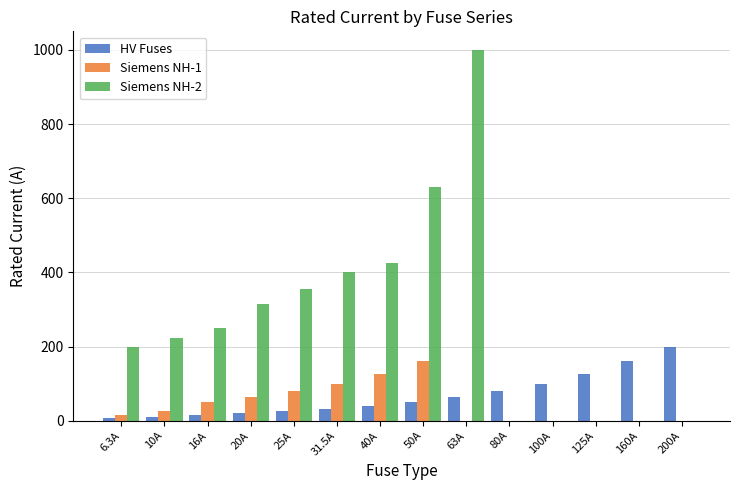

Are the bars grouped side by side (vs. stacked)?

Yes